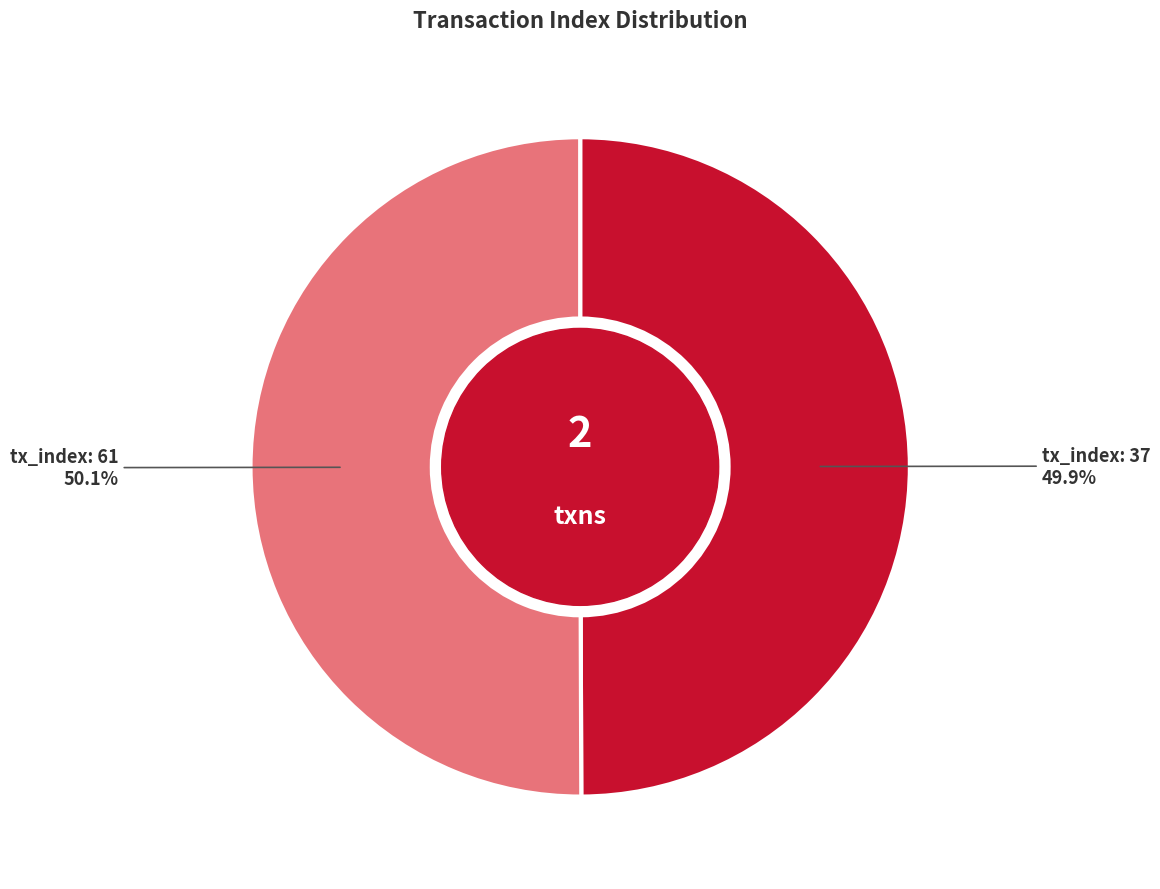

Does any single category account for the majority?

Yes